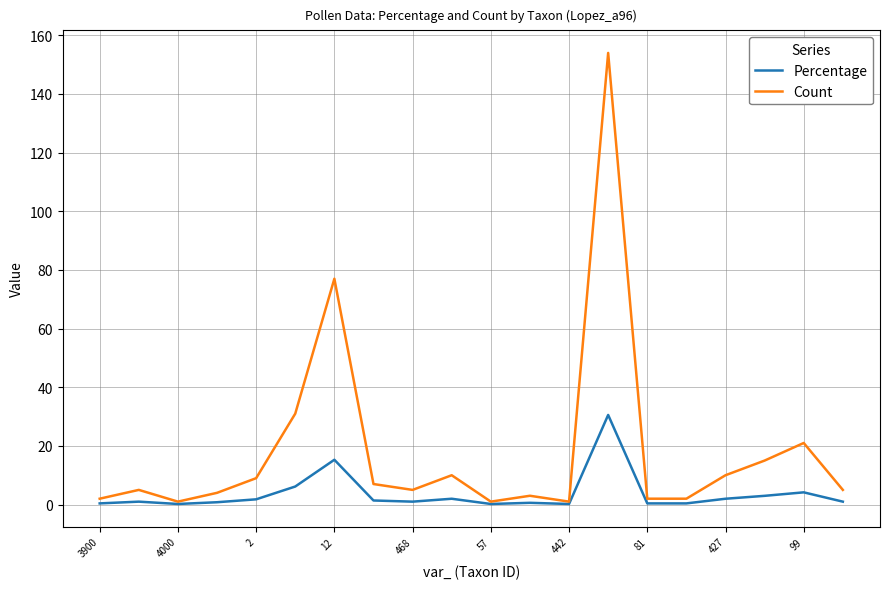

What is the maximum value for Percentage?

30.6